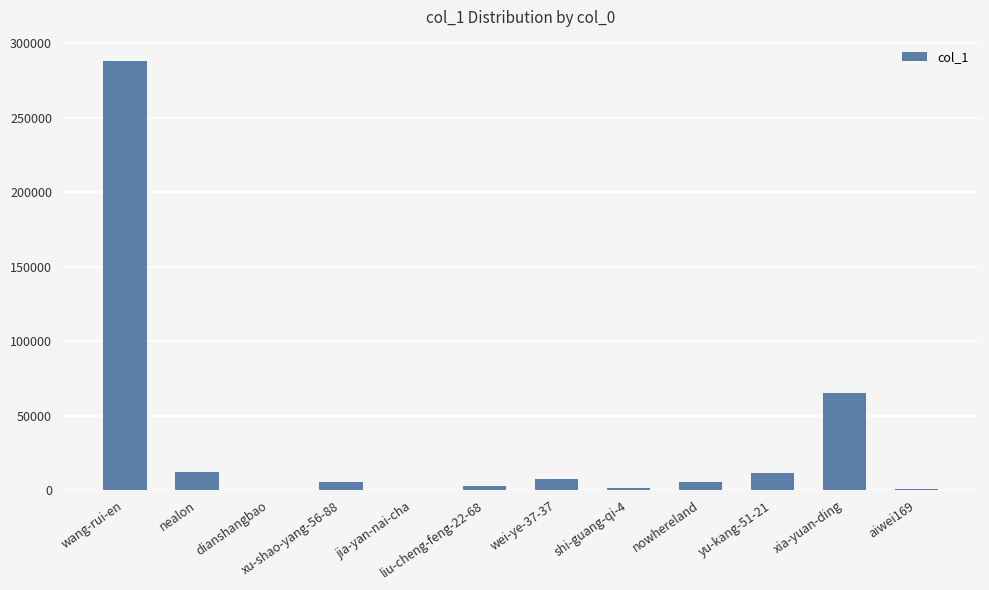

True or false: the data shows 894 at aiwei169.

True